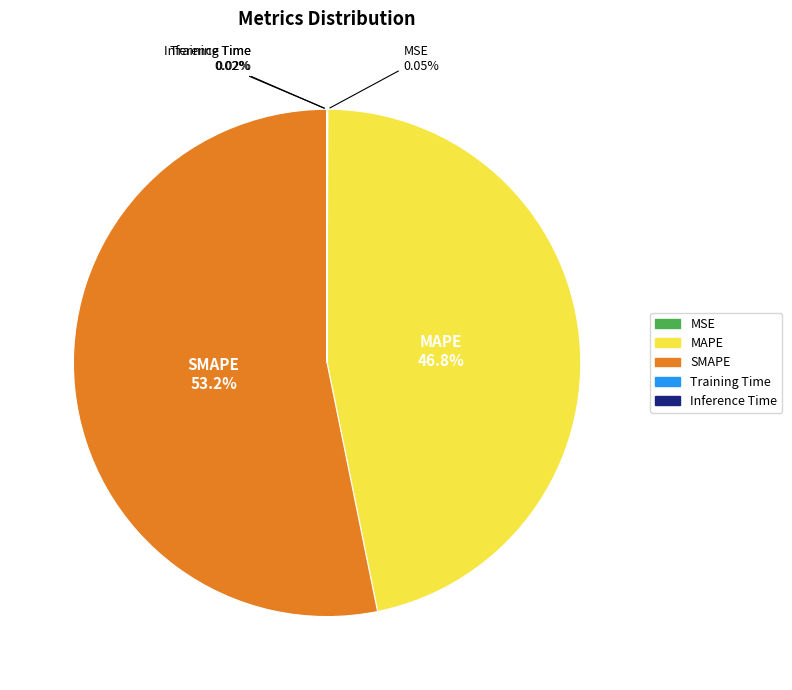

Does any single category account for the majority?

Yes